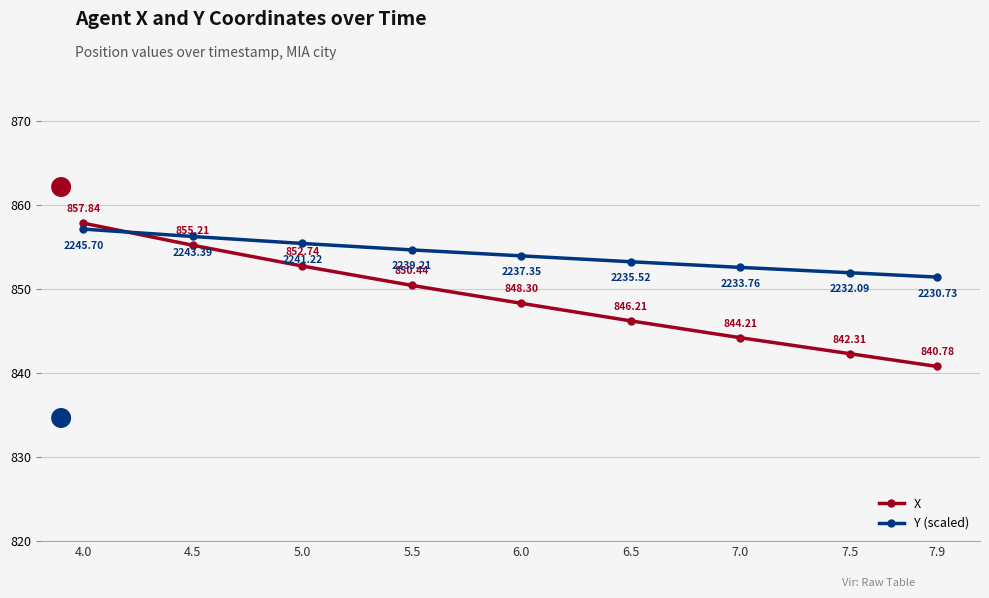

At how many categories does at least one series exceed 853?

6